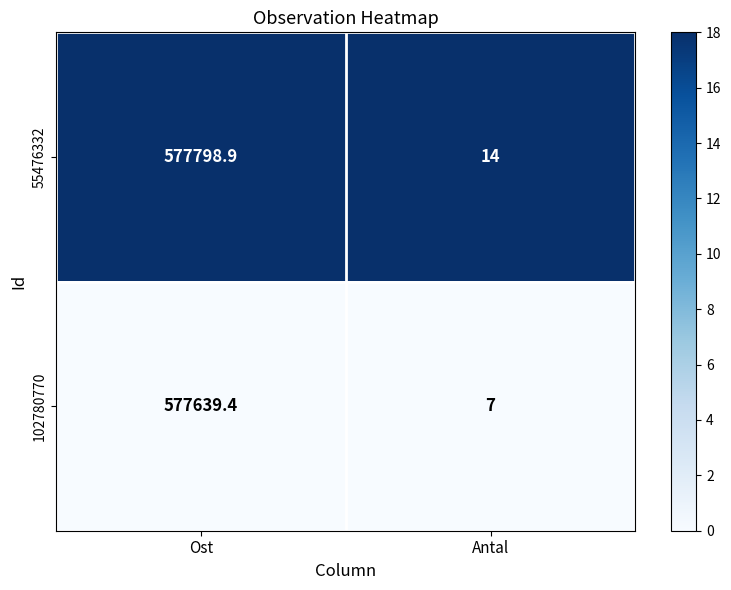

Between Ost and Antal, which series saw the biggest shift?

55476332